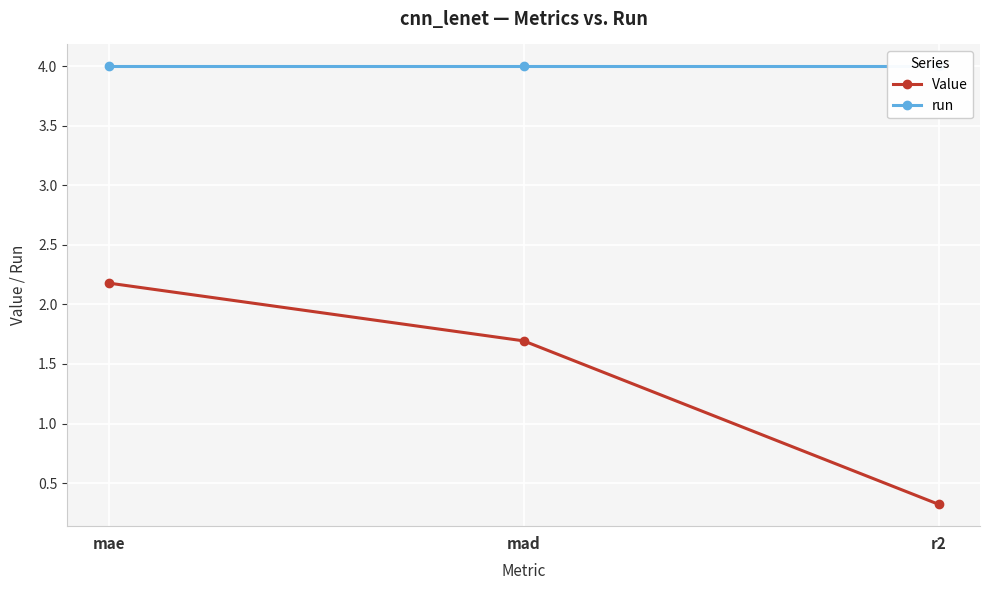

Is it true that Value equals 2.2 at mae?

True